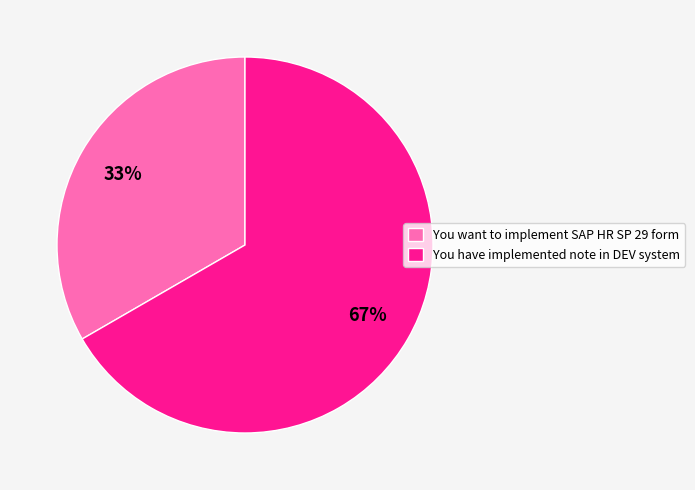

Approximately how many times larger is the value at You have implemented note in DEV system compared to You want to implement SAP HR SP 29 form?

2.0